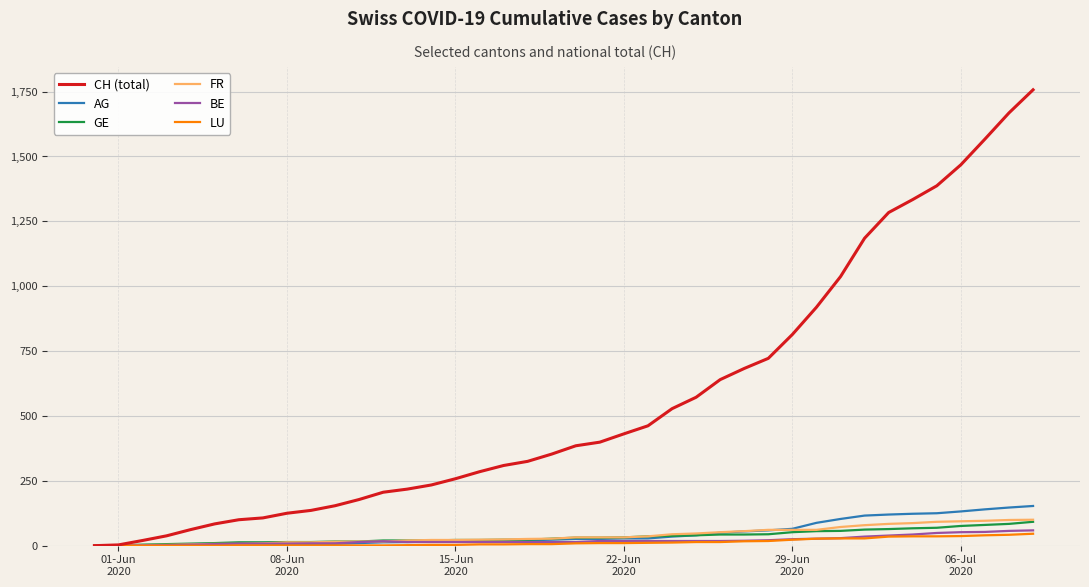

Which series has the largest total across all categories?

CH (total)